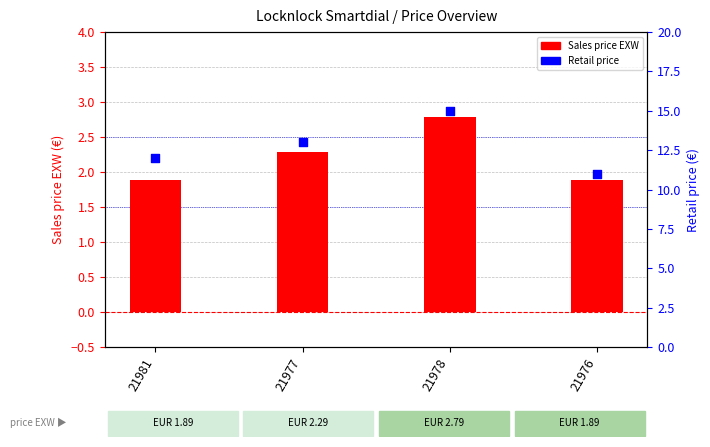

What is the total value across all series at 21981?

13.9